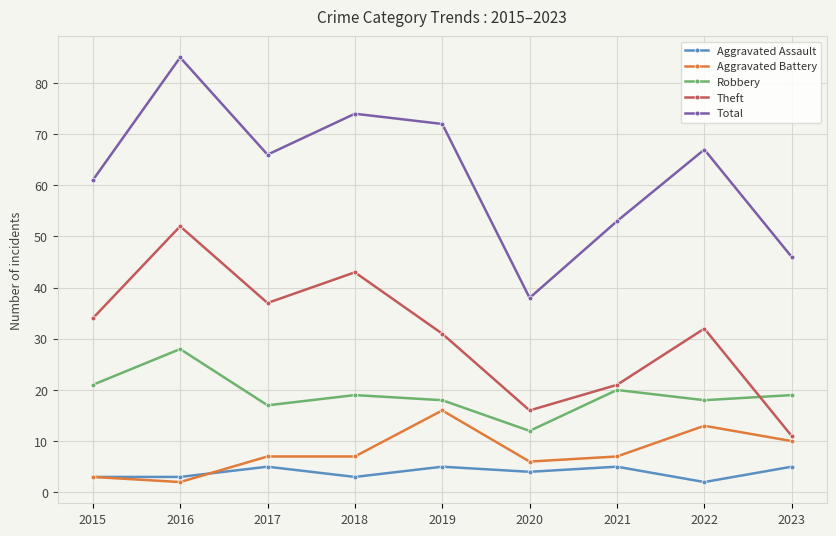

True or false: Theft and Aggravated Assault cross at least once.

False